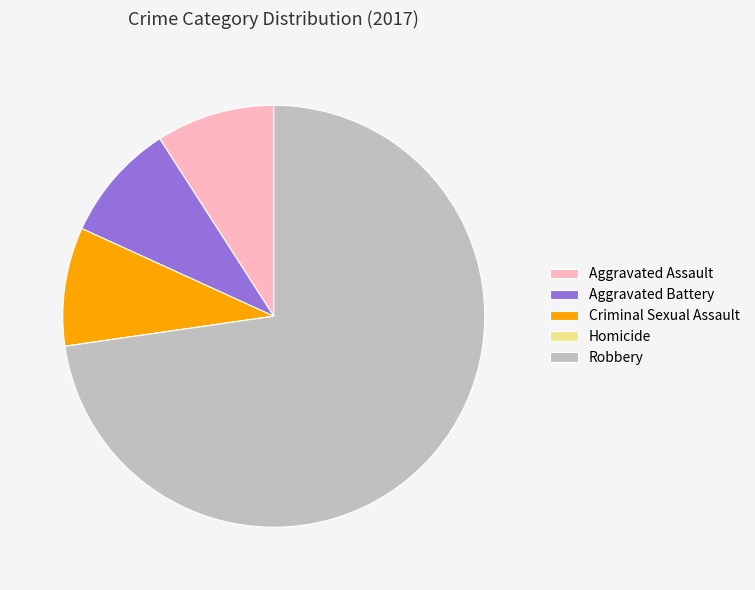

What is the largest slice in the pie chart?

Robbery